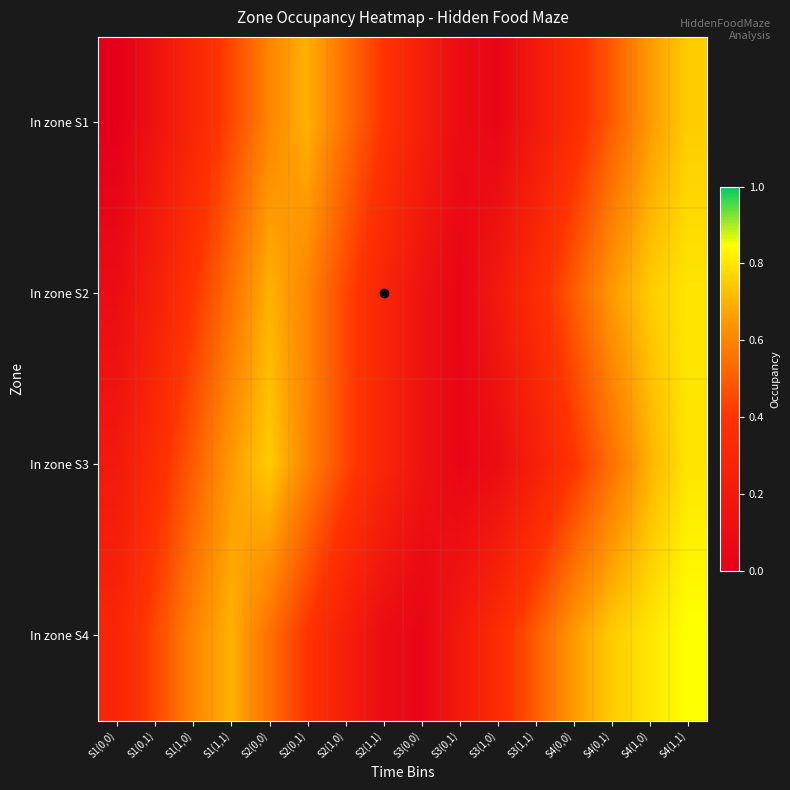

Reading left to right, extract all data points from this chart.

In zone S1: S1(0,0)=0.0	S1(0,1)=0.1	S1(1,0)=0.3	S1(1,1)=0.5	S2(0,0)=0.6	S2(0,1)=0.7	S2(1,0)=0.6	S2(1,1)=0.4	S3(0,0)=0.2	S3(0,1)=0.1	S3(1,0)=0.1	S3(1,1)=0.2	S4(0,0)=0.3	S4(0,1)=0.5	S4(1,0)=0.7	S4(1,1)=0.8
In zone S2: S1(0,0)=0.1	S1(0,1)=0.2	S1(1,0)=0.4	S1(1,1)=0.6	S2(0,0)=0.7	S2(0,1)=0.6	S2(1,0)=0.5	S2(1,1)=0.3	S3(0,0)=0.1	S3(0,1)=0.1	S3(1,0)=0.2	S3(1,1)=0.3	S4(0,0)=0.5	S4(0,1)=0.7	S4(1,0)=0.8	S4(1,1)=0.8
In zone S3: S1(0,0)=0.2	S1(0,1)=0.3	S1(1,0)=0.5	S1(1,1)=0.7	S2(0,0)=0.8	S2(0,1)=0.6	S2(1,0)=0.5	S2(1,1)=0.3	S3(0,0)=0.1	S3(0,1)=0.1	S3(1,0)=0.1	S3(1,1)=0.2	S4(0,0)=0.4	S4(0,1)=0.6	S4(1,0)=0.7	S4(1,1)=0.8
In zone S4: S1(0,0)=0.3	S1(0,1)=0.5	S1(1,0)=0.6	S1(1,1)=0.7	S2(0,0)=0.6	S2(0,1)=0.4	S2(1,0)=0.2	S2(1,1)=0.1	S3(0,0)=0.1	S3(0,1)=0.2	S3(1,0)=0.3	S3(1,1)=0.5	S4(0,0)=0.7	S4(0,1)=0.8	S4(1,0)=0.8	S4(1,1)=0.8